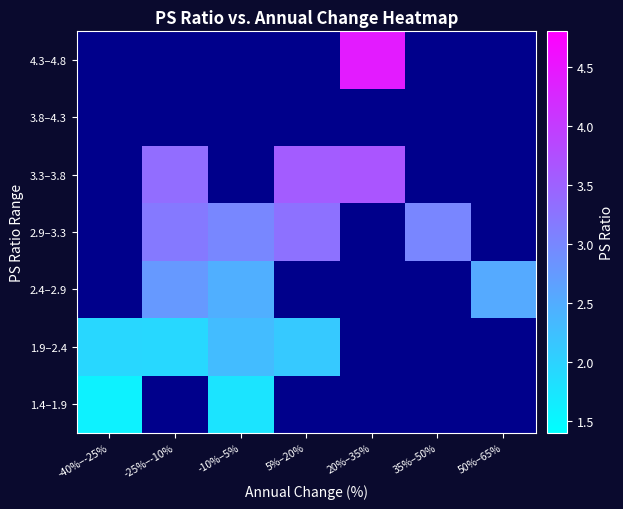

What is the sum of the 2.4–2.9 values at -25%–-10% and 50%–65%?

5.3